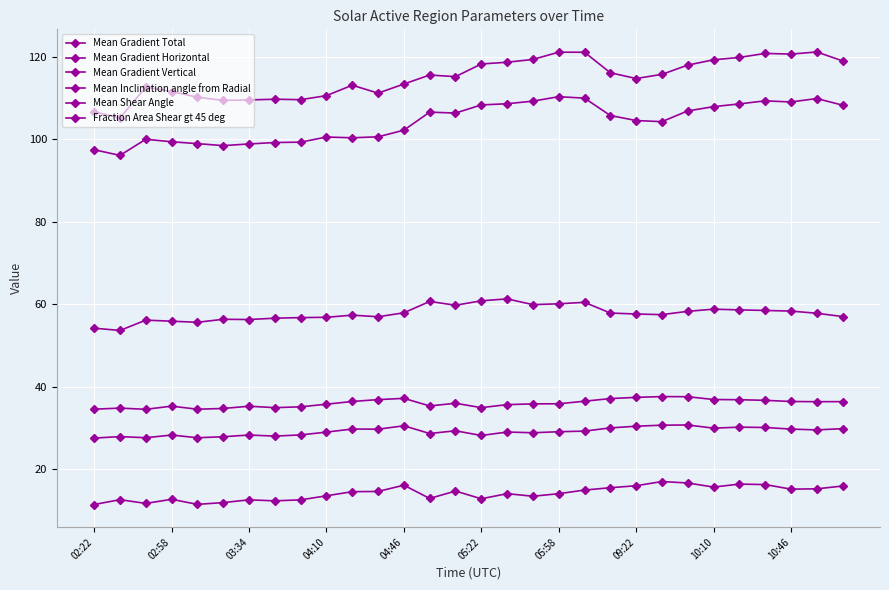

Reading right to left, extract all data points from this chart.

Mean Gradient Total: 108.2	109.8	109.0	109.3	108.5	107.8	106.8	104.2	104.5	105.7	109.9	110.3	109.2	108.6	108.3	106.3	106.5	102.1	100.5	100.3	100.5	99.2	99.2	98.8	98.4	98.9	99.3	99.9	96.0	97.4
Mean Gradient Horizontal: 57.0	57.8	58.3	58.4	58.6	58.8	58.2	57.4	57.6	57.8	60.4	60.1	59.9	61.2	60.8	59.7	60.6	57.9	56.9	57.3	56.8	56.7	56.6	56.2	56.3	55.6	55.8	56.1	53.6	54.1
Mean Gradient Vertical: 118.9	121.1	120.6	120.8	119.8	119.2	117.9	115.7	114.7	116.1	121.0	121.0	119.3	118.6	118.2	115.1	115.5	113.3	111.1	113.0	110.5	109.5	109.6	109.5	109.4	110.1	111.5	112.6	105.1	106.6
Mean Inclination angle from Radial: 36.3	36.3	36.4	36.7	36.8	36.9	37.5	37.6	37.4	37.1	36.4	35.8	35.8	35.6	34.9	35.9	35.3	37.1	36.8	36.4	35.7	35.1	34.9	35.2	34.7	34.5	35.2	34.5	34.8	34.5
Mean Shear Angle: 29.8	29.5	29.7	30.1	30.2	29.9	30.7	30.6	30.4	30.0	29.2	29.0	28.8	29.0	28.1	29.3	28.6	30.5	29.7	29.7	29.0	28.3	28.0	28.2	27.8	27.6	28.2	27.6	27.9	27.5
Fraction Area Shear gt 45 deg: 15.9	15.2	15.1	16.2	16.3	15.6	16.6	17.0	16.0	15.5	14.9	14.0	13.4	14.0	12.8	14.7	12.9	16.1	14.6	14.5	13.5	12.5	12.3	12.5	11.9	11.4	12.7	11.7	12.6	11.4